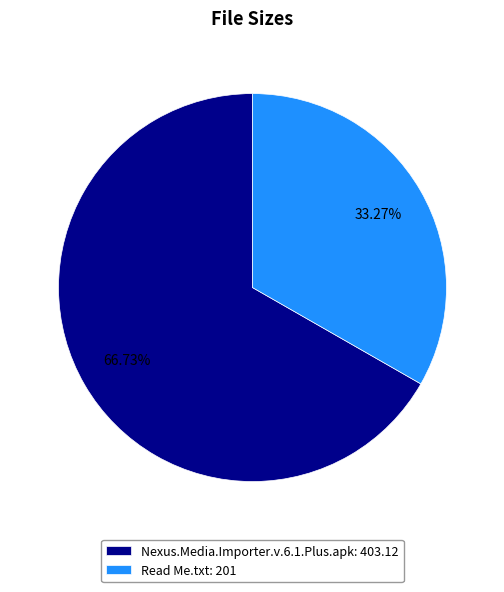

How many slices are in this pie chart?

2